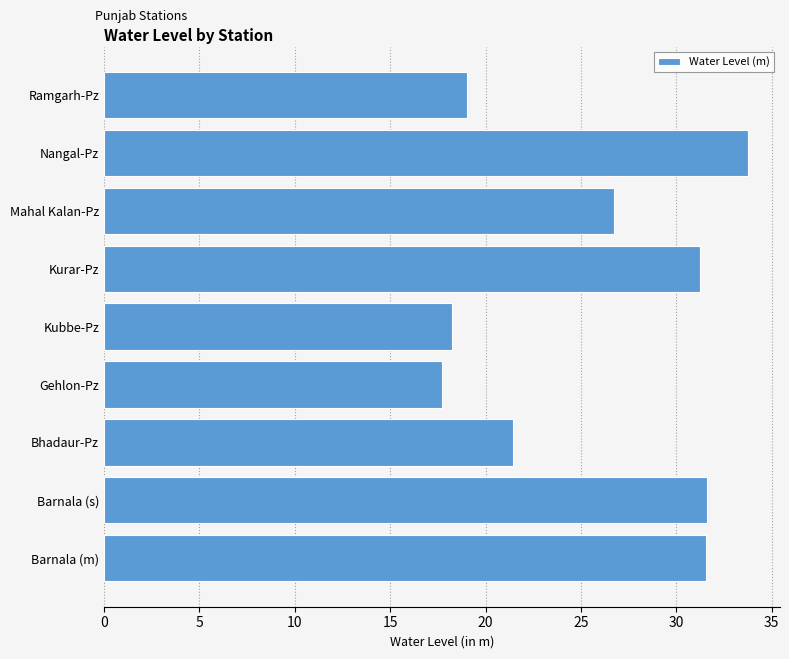

True or false: the data shows 17.1 at Mahal Kalan-Pz.

False